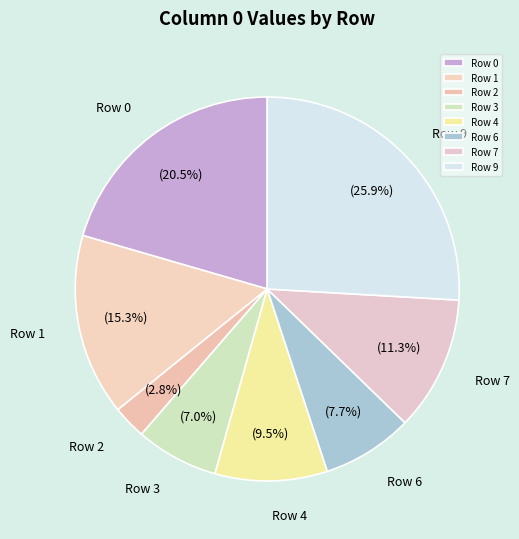

What is the ratio of the value at Row 0 to the value at Row 9?

0.8